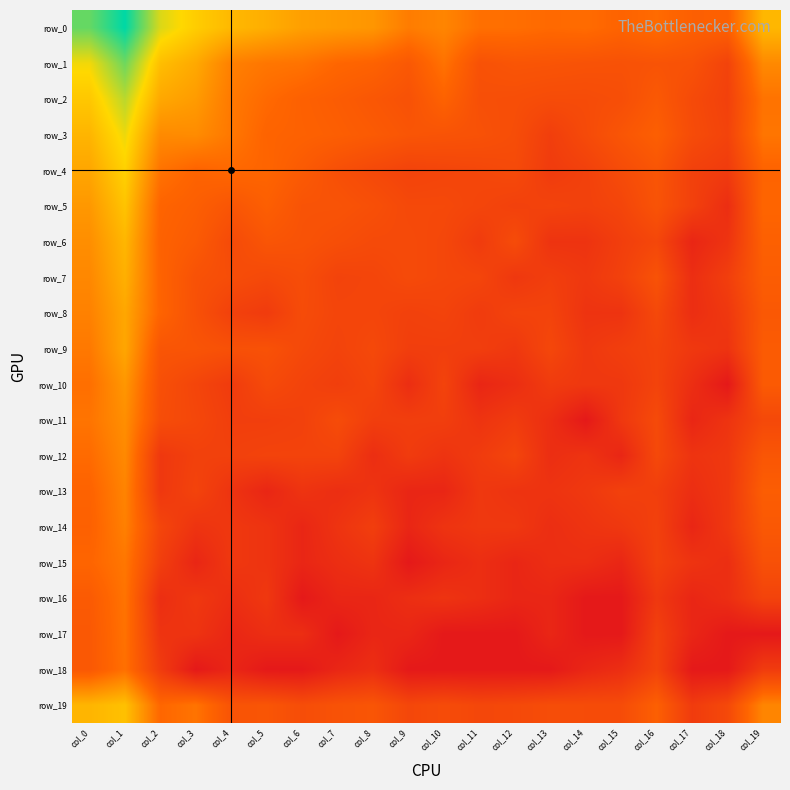

How many data points in row_7 are less than 2?

5